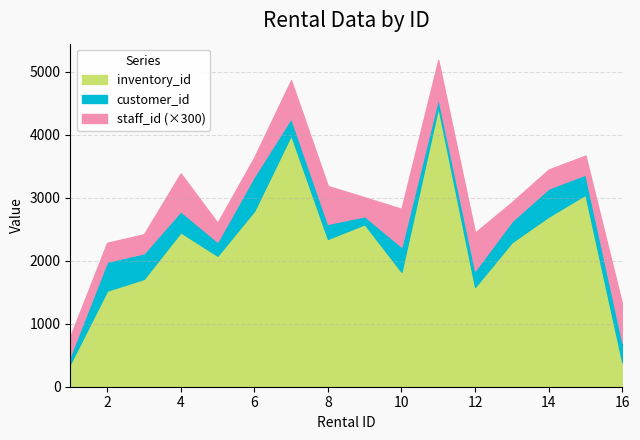

At which category does inventory_id reach its first local peak?

4